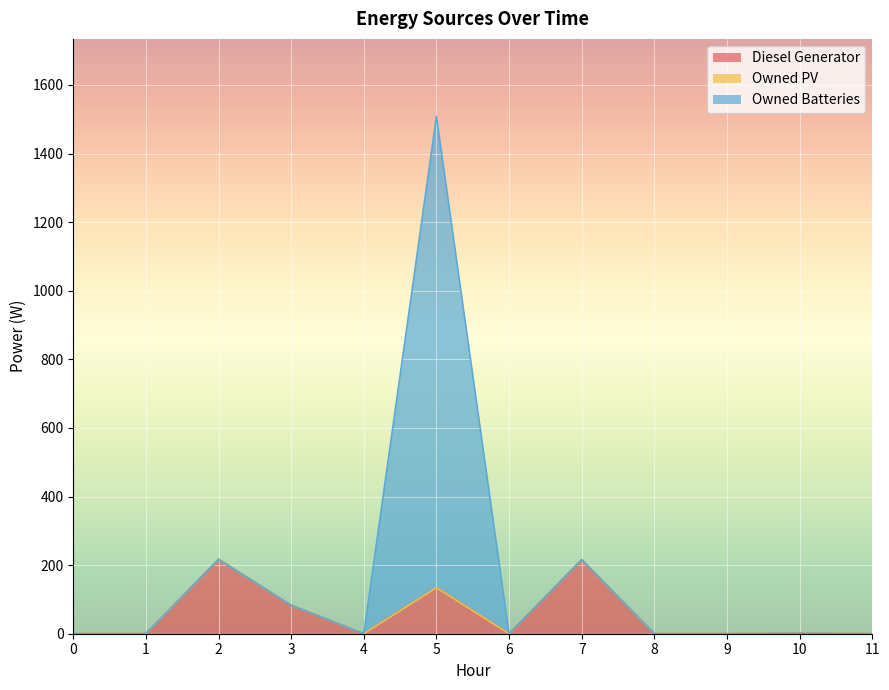

Does the chart display data point markers on the line(s)?

No